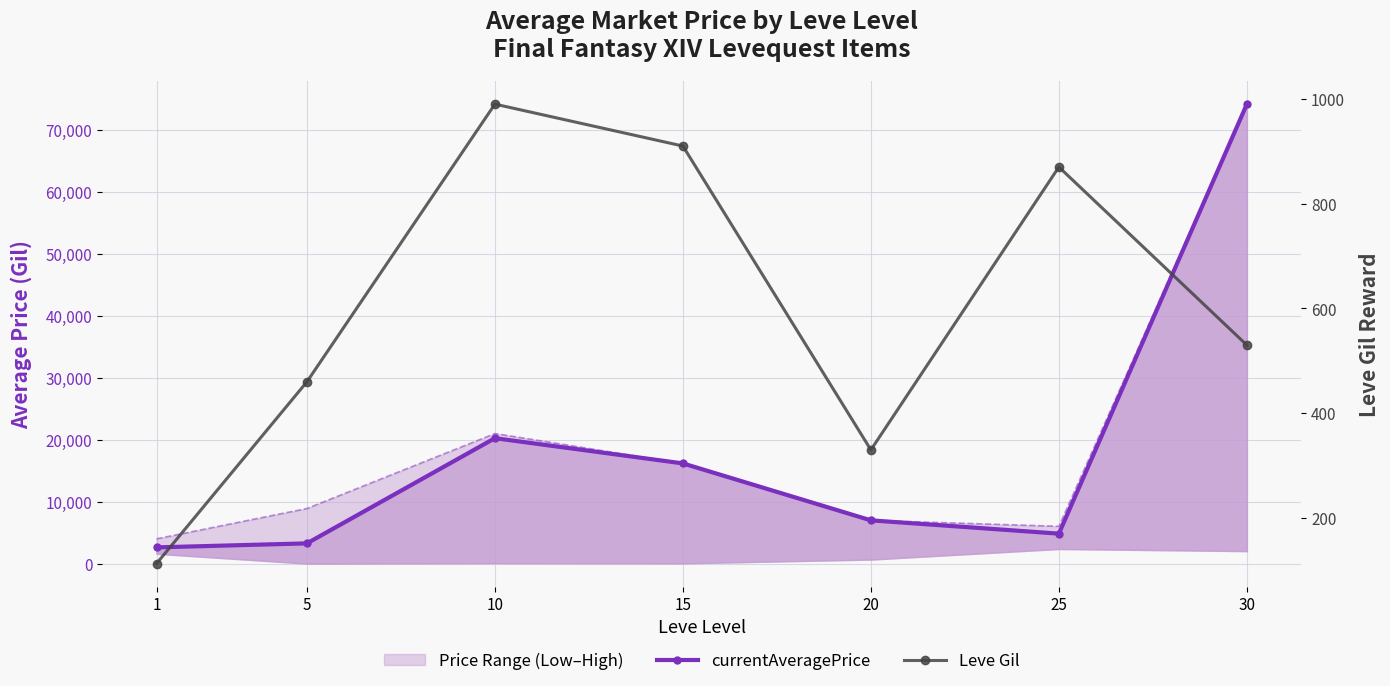

Reading left to right, transcribe all the data shown in this chart.

currentAveragePrice (avg by level): 2621.1	3267.7	20247.8	16177.5	6985.5	4839.4	74175.7
currentAveragePriceHQ (high): 3999.8	8900.0	21001.0	16177.5	6985.5	6024.7	74175.7
Leve Gil: 113.0	460.0	990.0	910.0	330.0	870.0	530.0